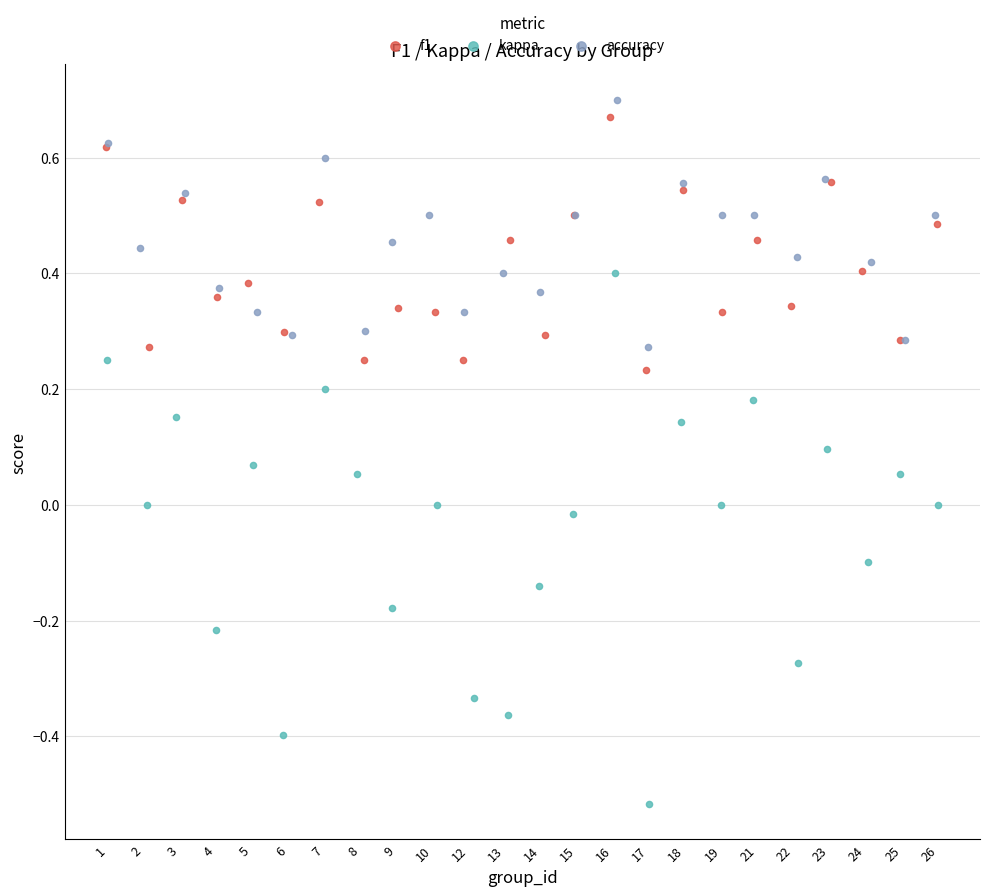

Which series contains the lowest Y value?

kappa